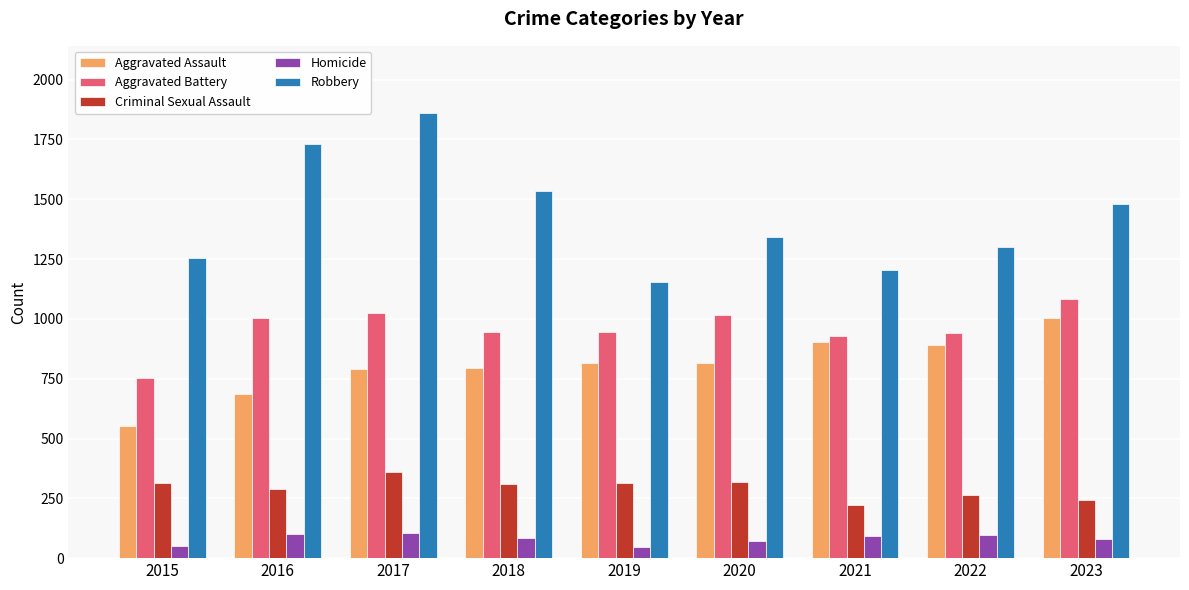

Is the value of Robbery at 2016 greater than the value of Criminal Sexual Assault at 2016?

Yes